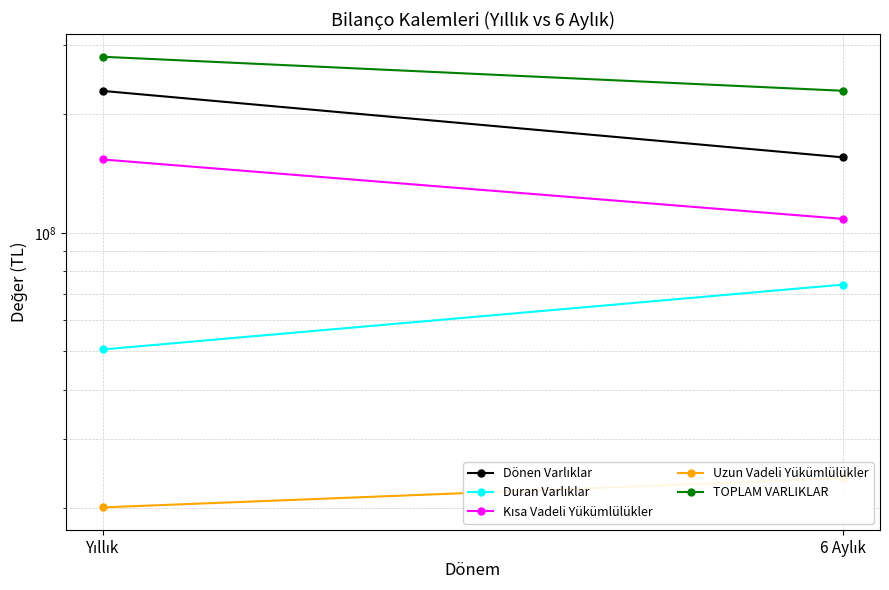

What is the total value across all series at 6 Aylık?

590773928